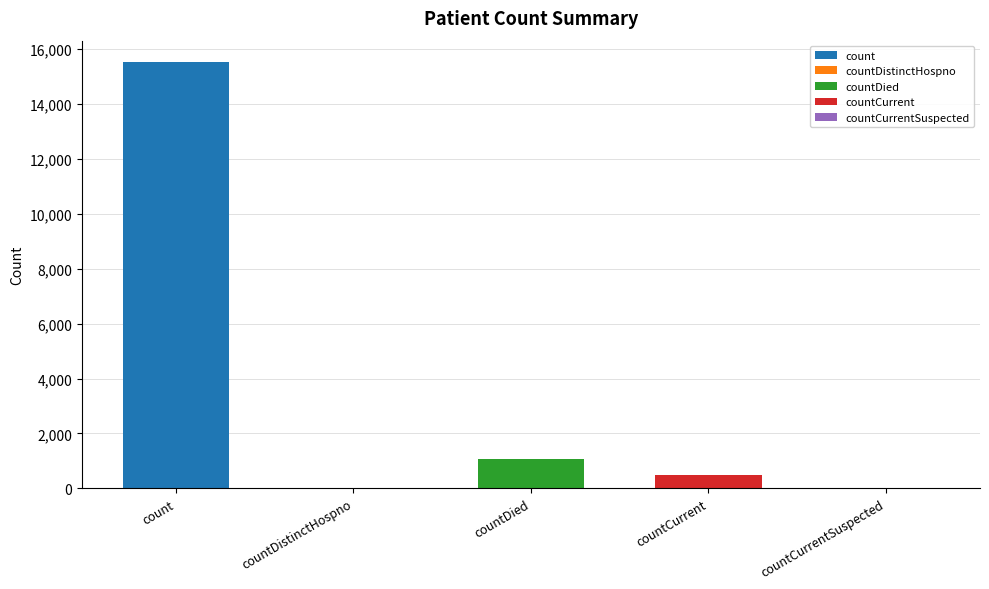

Reading left to right, extract all data points from this chart.

15532	0	1083	486	0